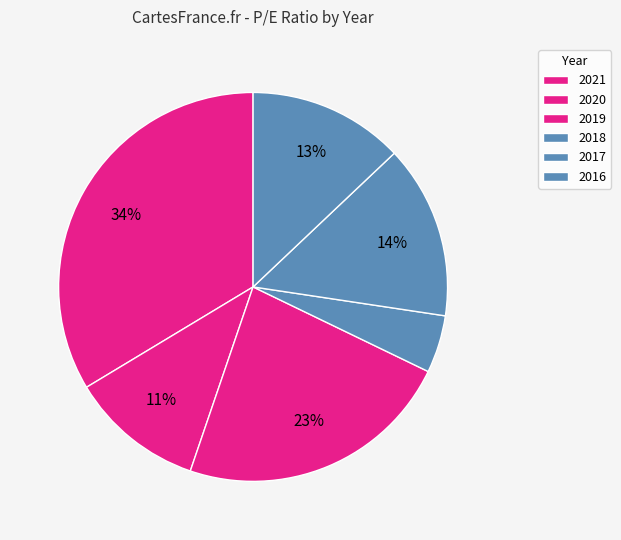

To the nearest percent, what is the combined percentage of 2016 and 2018?

18%